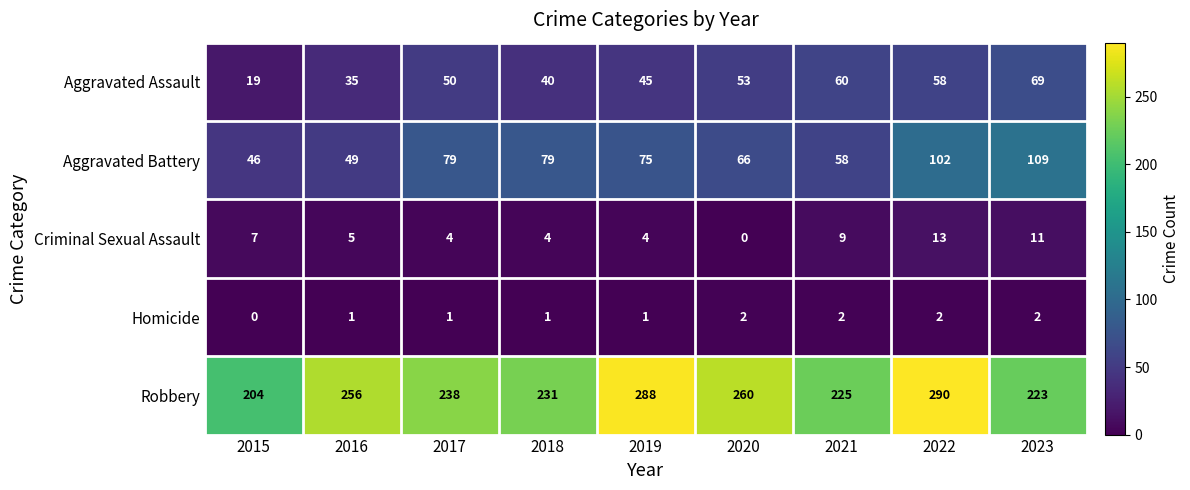

How many data points does each series have?

9